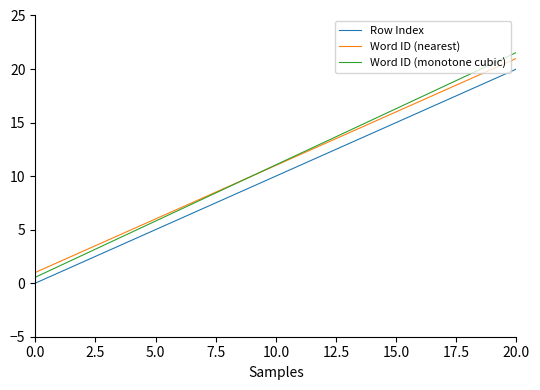

What is the maximum value shown in the chart?

21.6